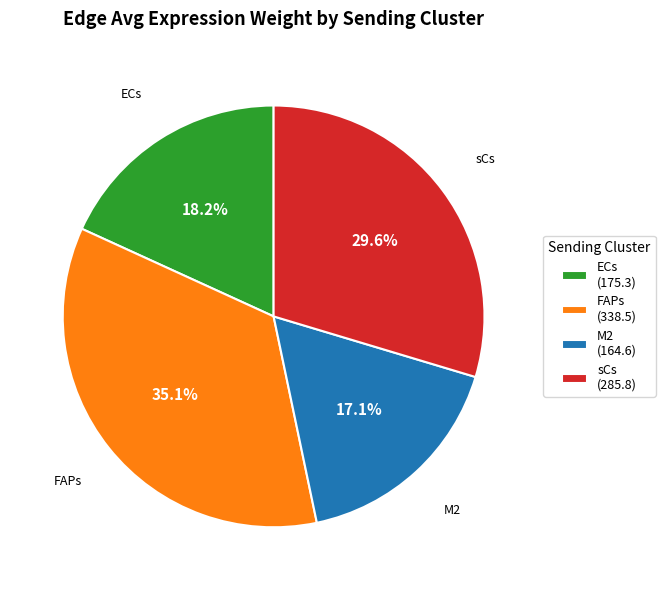

Approximately how many times larger is the value at FAPs compared to sCs?

1.2